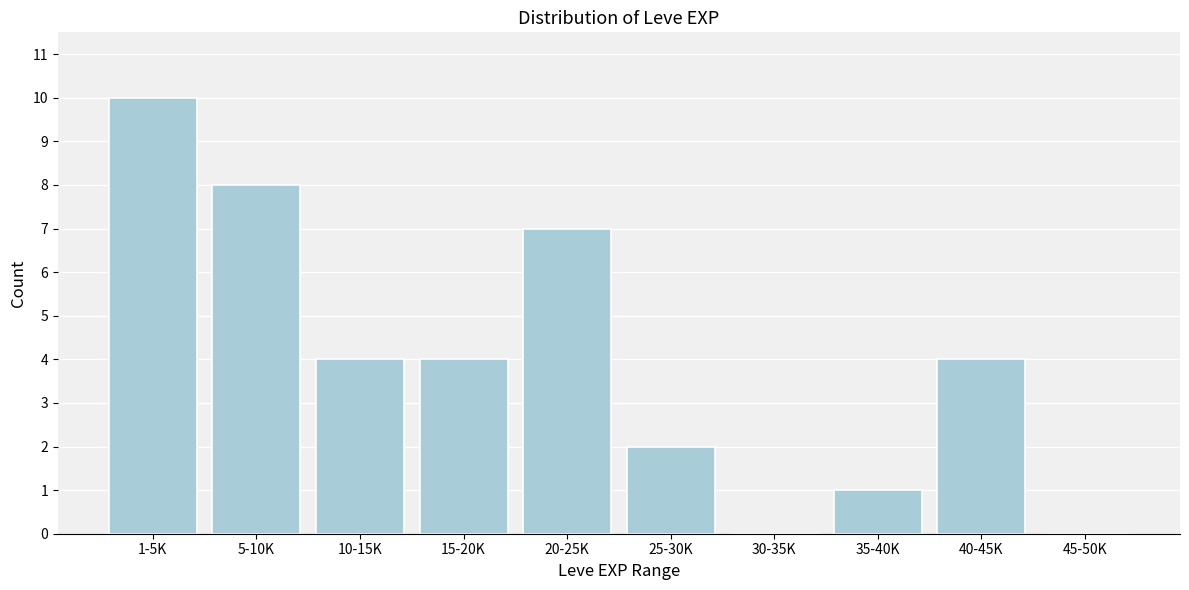

Reading right to left, list all the values displayed in this chart.

45-50K=0	40-45K=4	35-40K=1	30-35K=0	25-30K=2	20-25K=7	15-20K=4	10-15K=4	5-10K=8	1-5K=10